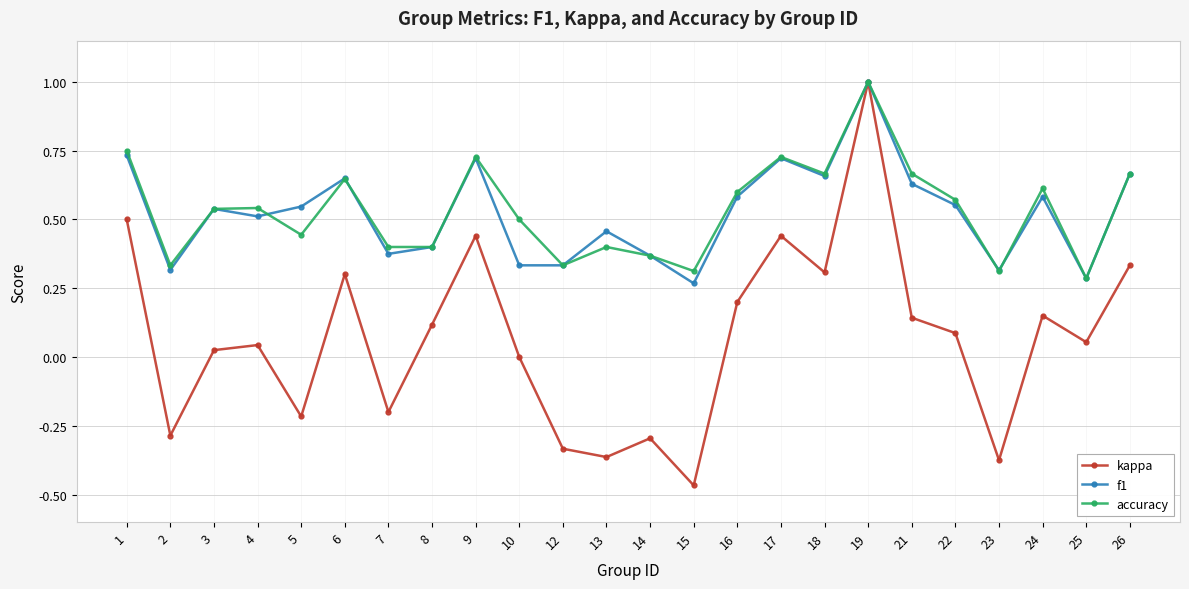

Between 2 and 19, which series saw the biggest shift?

kappa